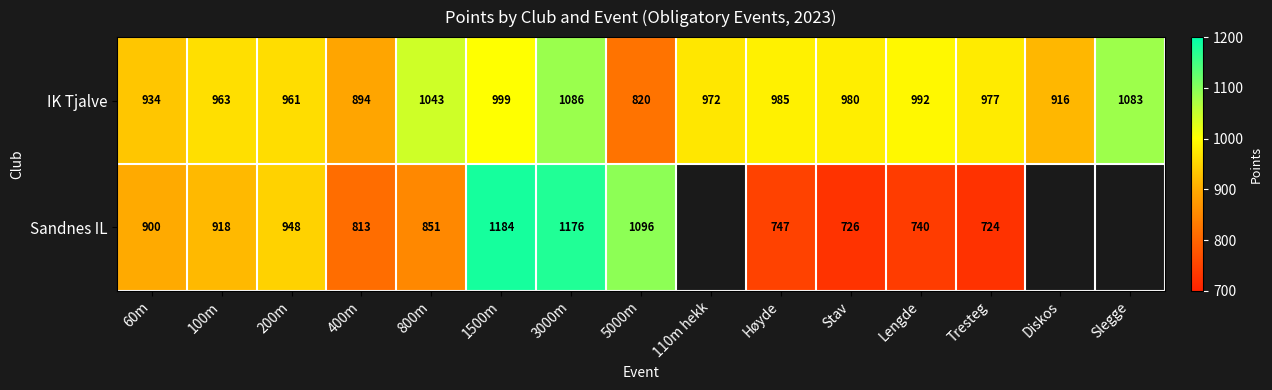

Between 110m hekk and Diskos, which is larger?

110m hekk